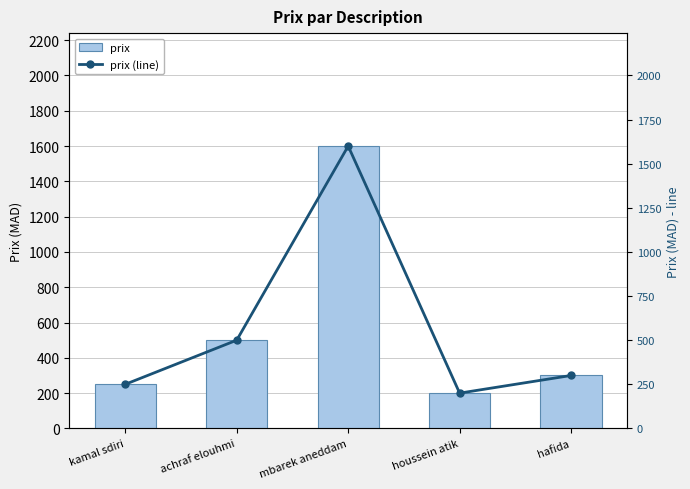

The prix (line) series shows 897 at achraf elouhmi. True or false?

False